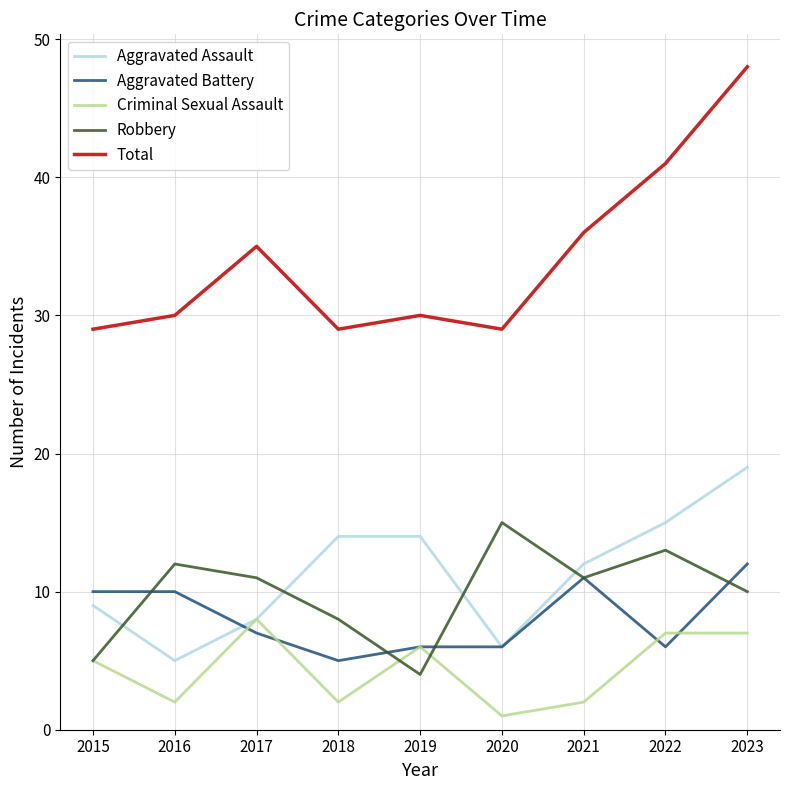

Reading right to left, transcribe all the data shown in this chart.

Aggravated Assault: 2023=19	2022=15	2021=12	2020=6	2019=14	2018=14	2017=8	2016=5	2015=9
Aggravated Battery: 2023=12	2022=6	2021=11	2020=6	2019=6	2018=5	2017=7	2016=10	2015=10
Criminal Sexual Assault: 2023=7	2022=7	2021=2	2020=1	2019=6	2018=2	2017=8	2016=2	2015=5
Robbery: 2023=10	2022=13	2021=11	2020=15	2019=4	2018=8	2017=11	2016=12	2015=5
Total: 2023=48	2022=41	2021=36	2020=29	2019=30	2018=29	2017=35	2016=30	2015=29